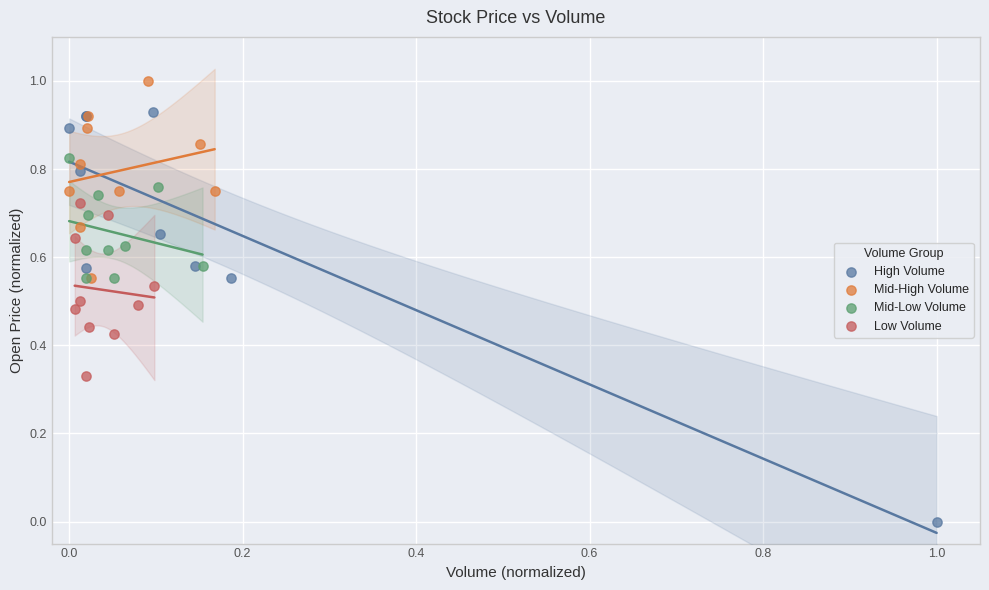

Which series contains the highest Y value?

Mid-High Volume